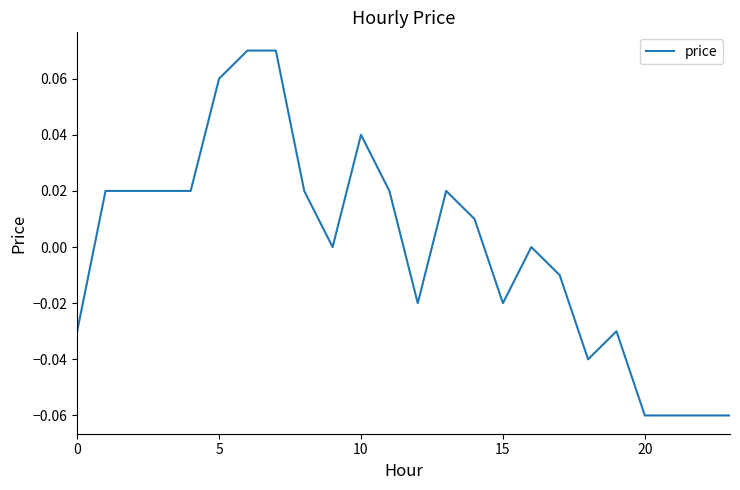

At which category does the chart reach its peak across all series?

6